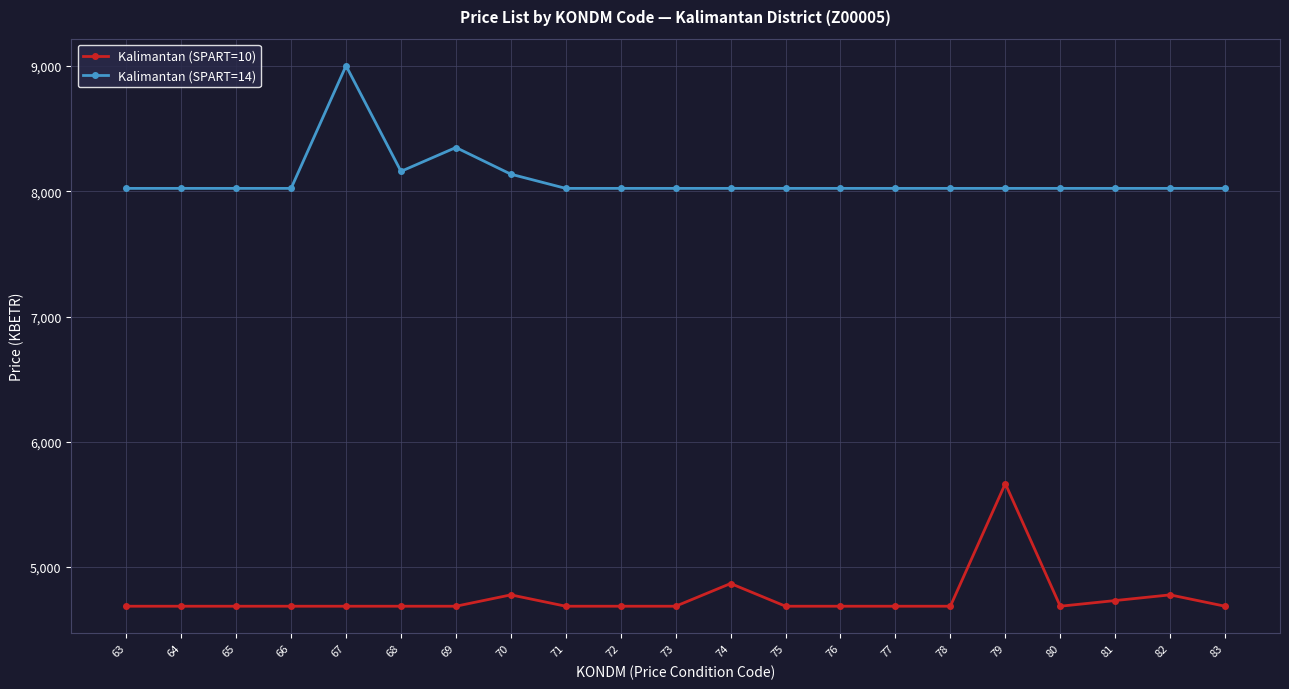

List the series in order of their peak value, lowest first.

Kalimantan (SPART=10), Kalimantan (SPART=14)